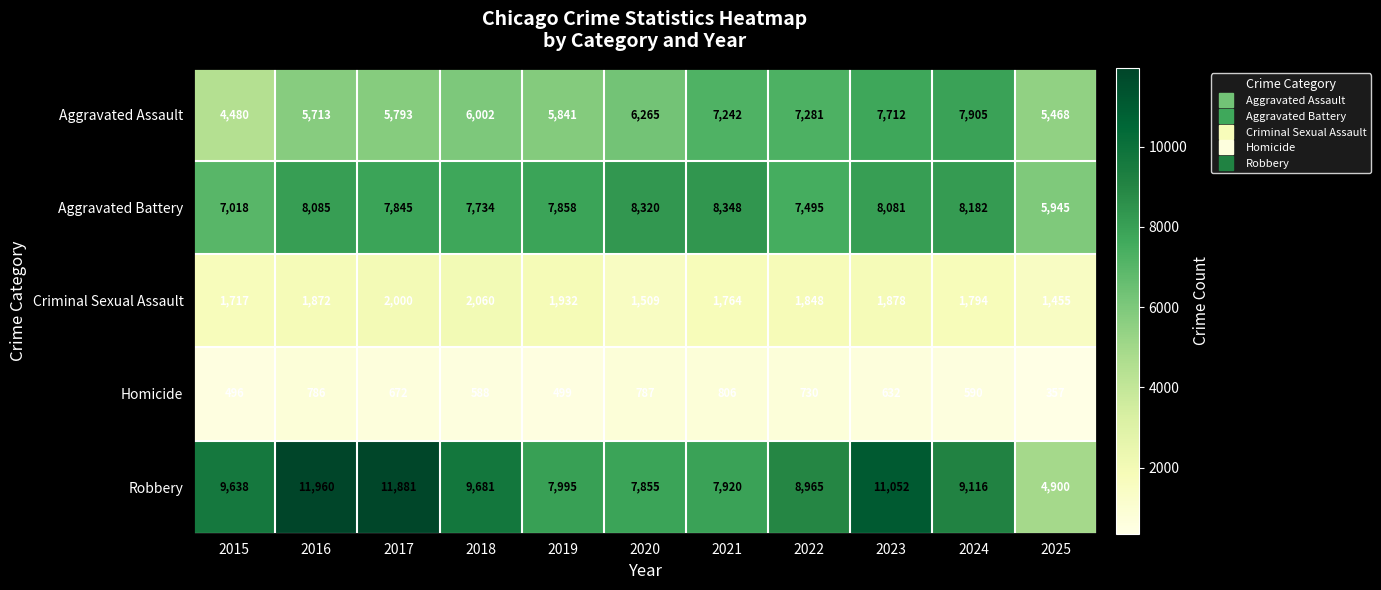

What is the average value of the Homicide series?

631